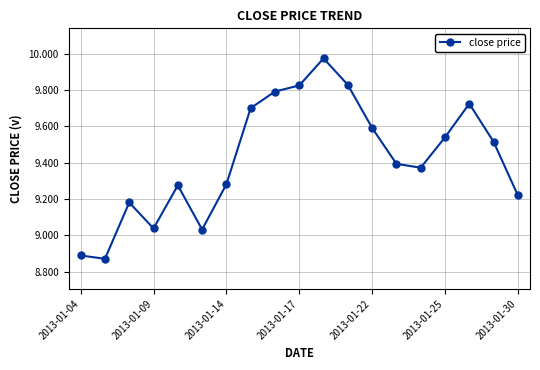

What is the sum of all values?

179.0